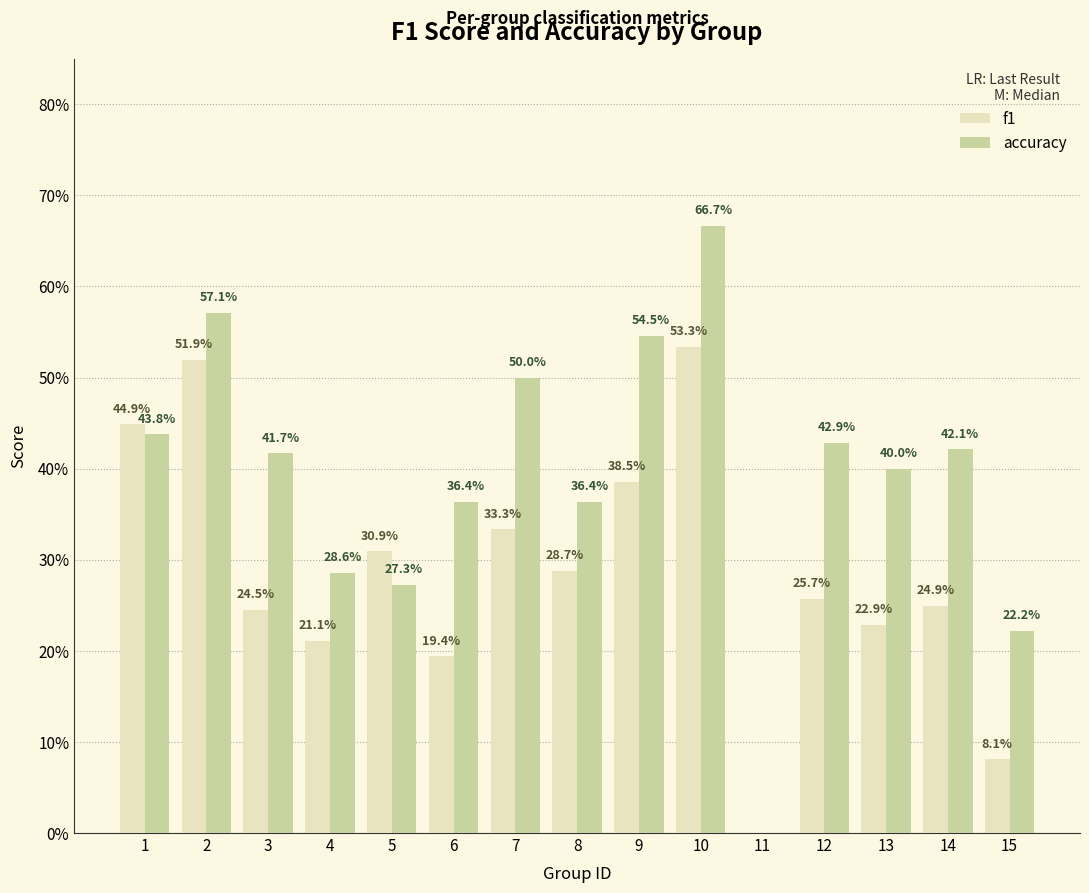

The value of accuracy at 7 is 0.3. True or false?

False